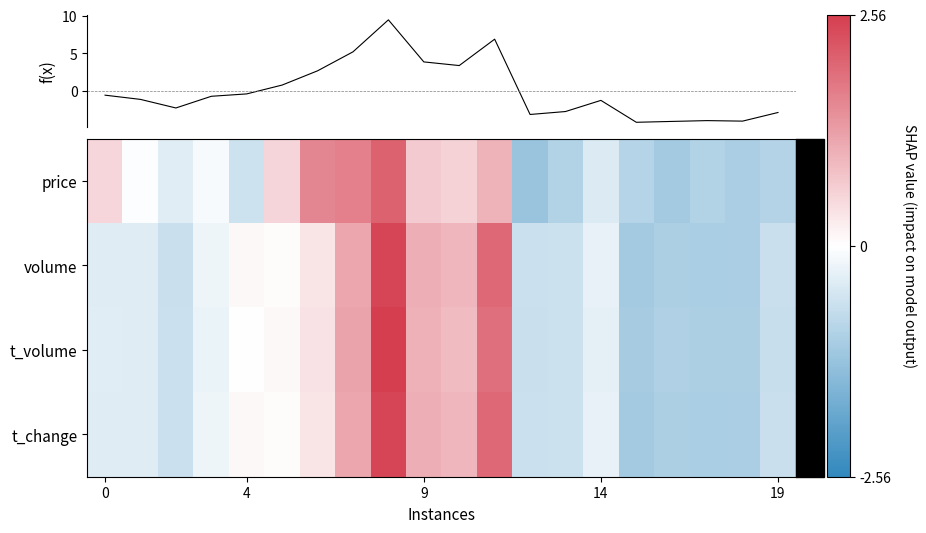

Which series has the widest spread of values?

f(x)